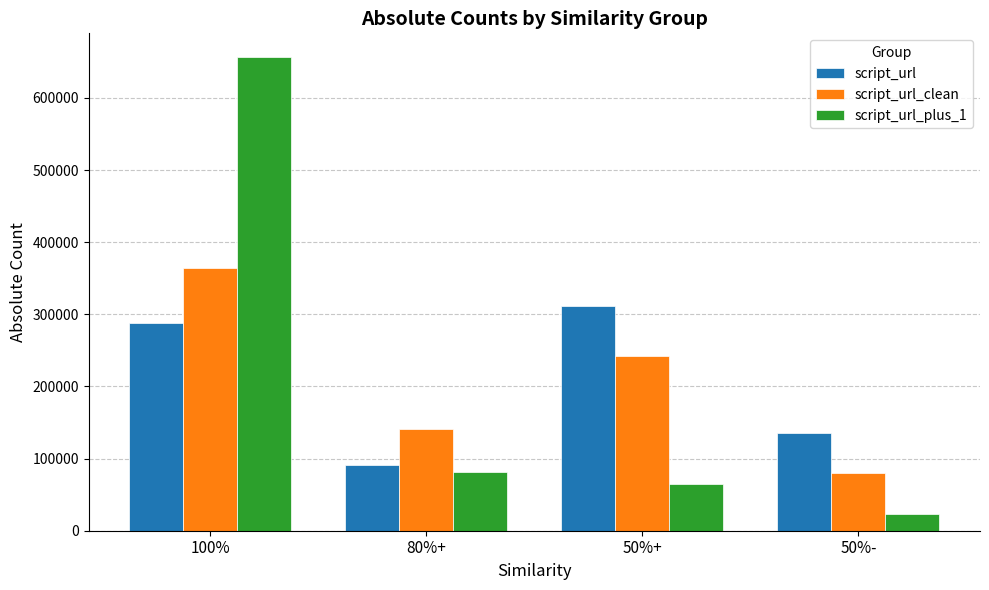

The value of script_url_clean at 100% is 363694. True or false?

True